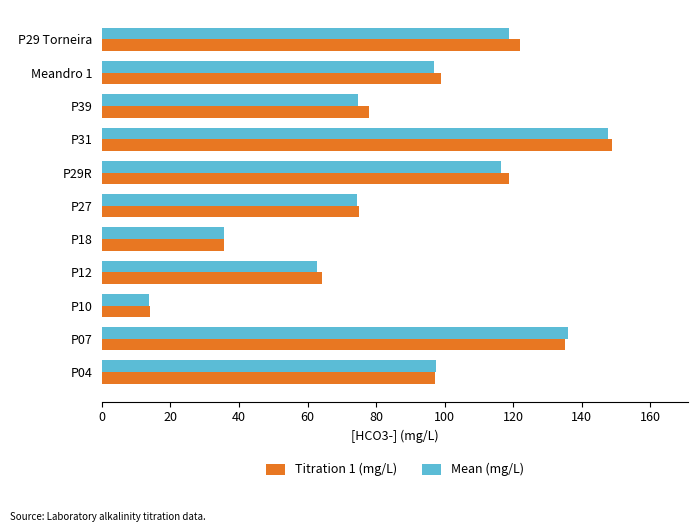

What is the sum of the Titration 1 (mg/L) values at P07 and P18?

170.7